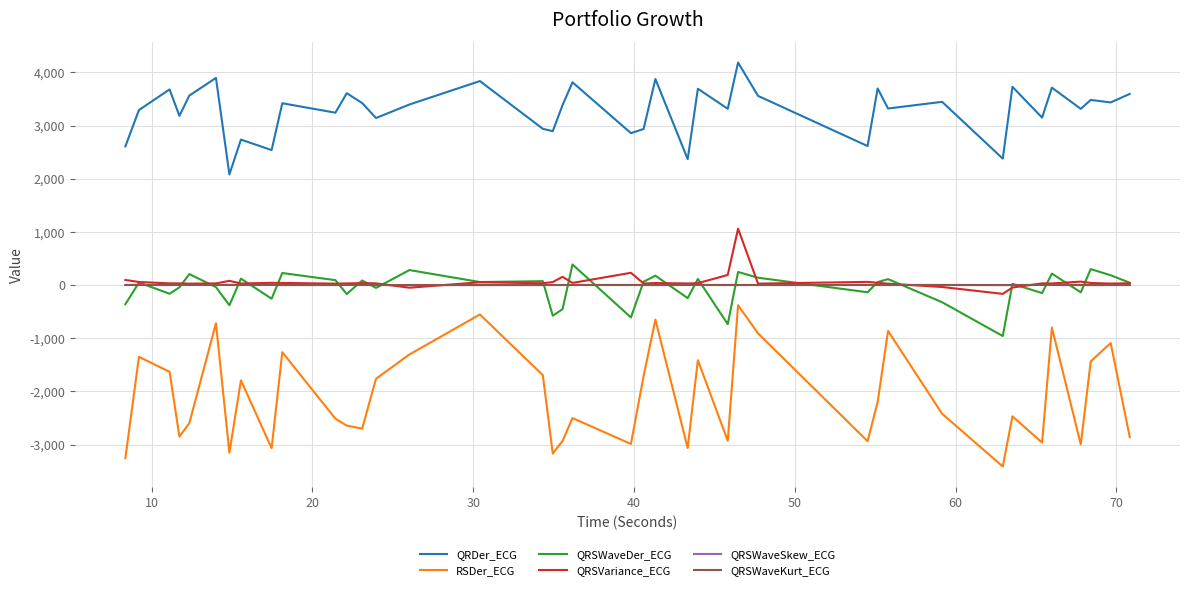

True or false: RSDer_ECG and QRSWaveDer_ECG intersect in this chart.

False